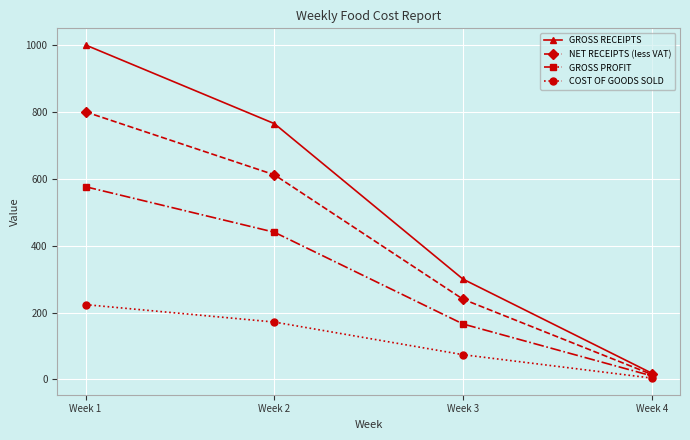

How many series are shown in this chart?

4